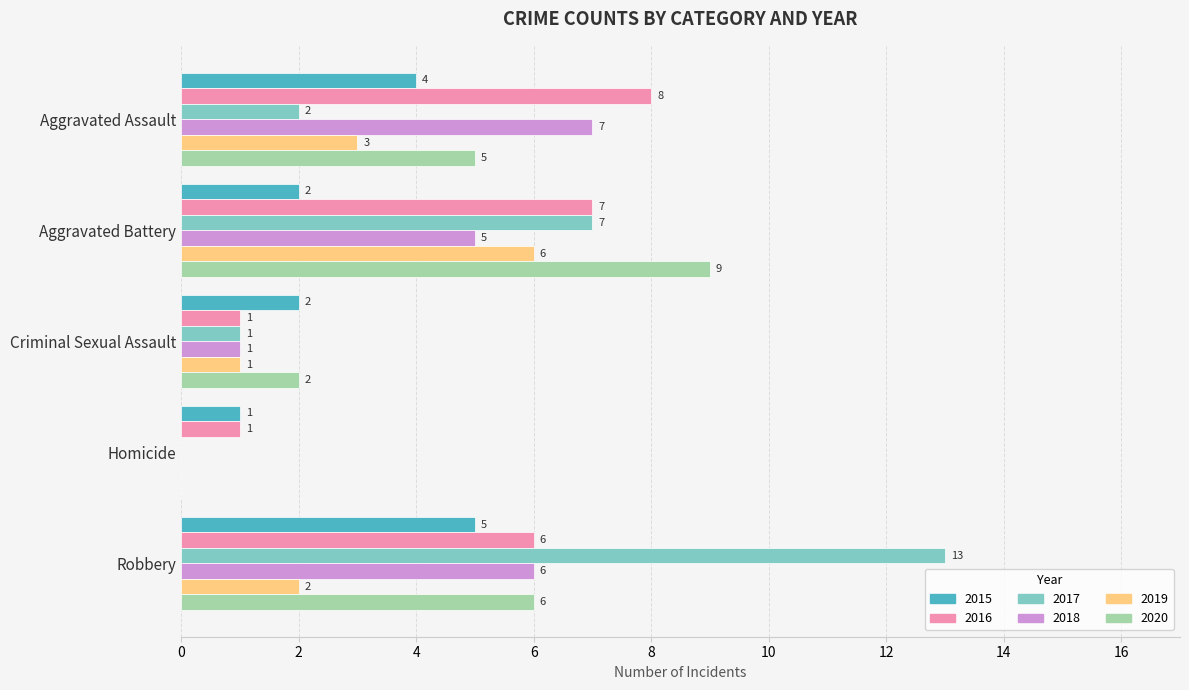

Is the value of 2016 at Aggravated Assault greater than the value of 2018 at Homicide?

Yes